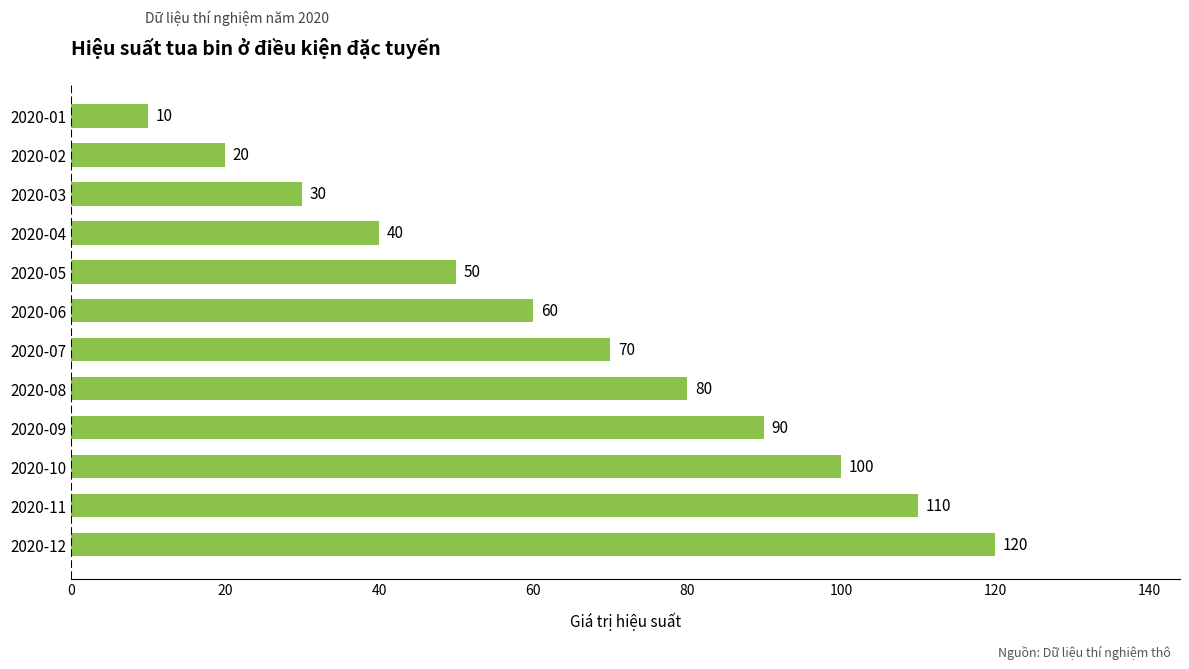

Which has a higher value, 2020-01 or 2020-03?

2020-03